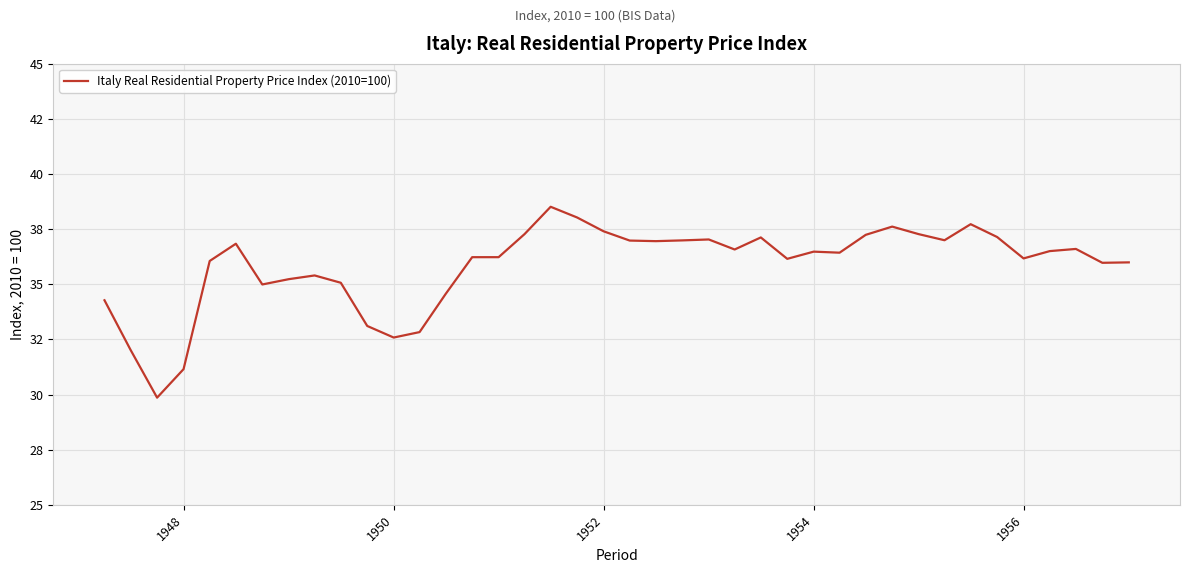

What is the difference between the second highest and second lowest values?

6.9